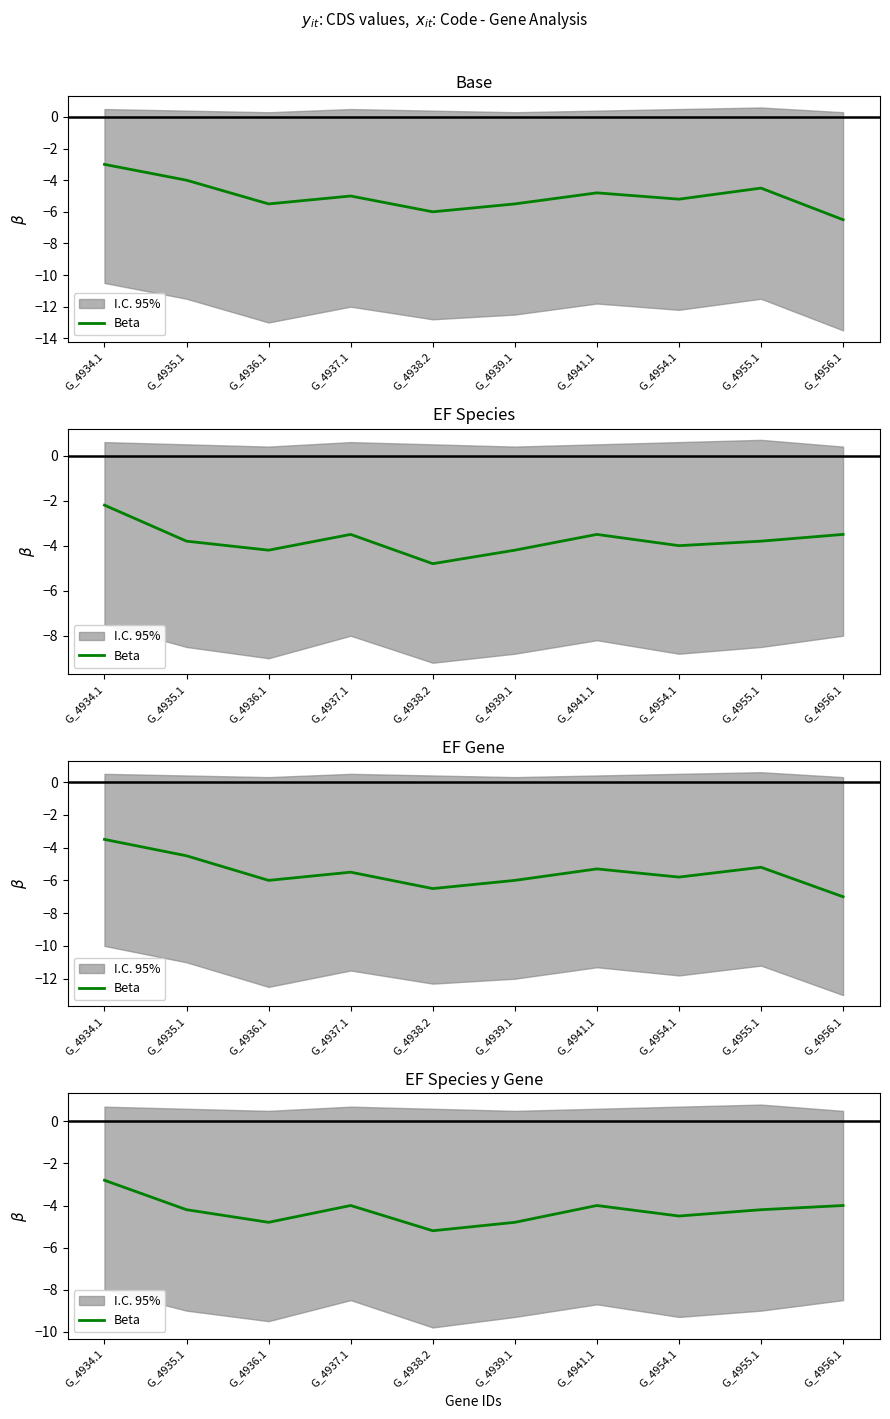

The value at G_4935.1 is -6.5. True or false?

False